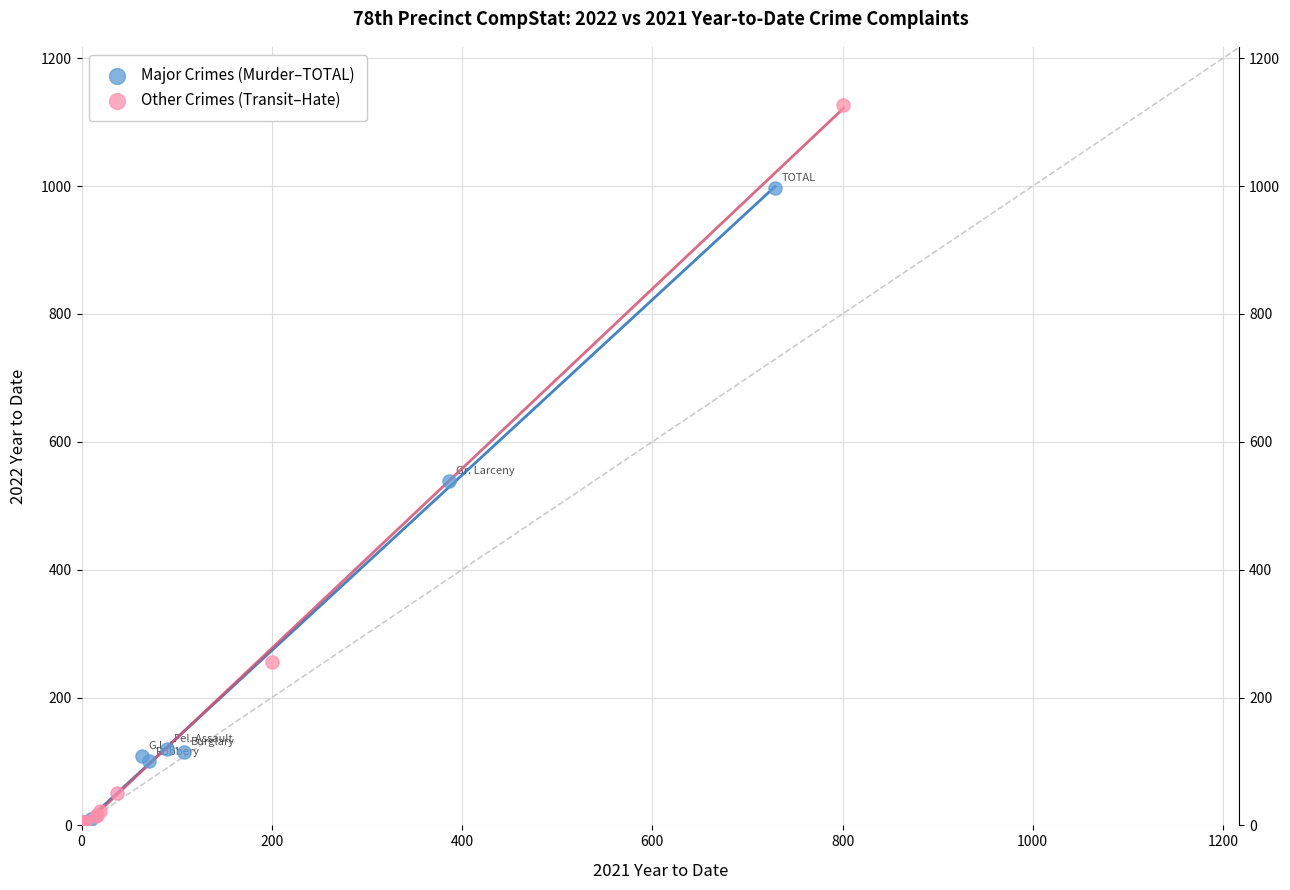

Which series contains the highest Y value?

Other Crimes (Transit–Hate)